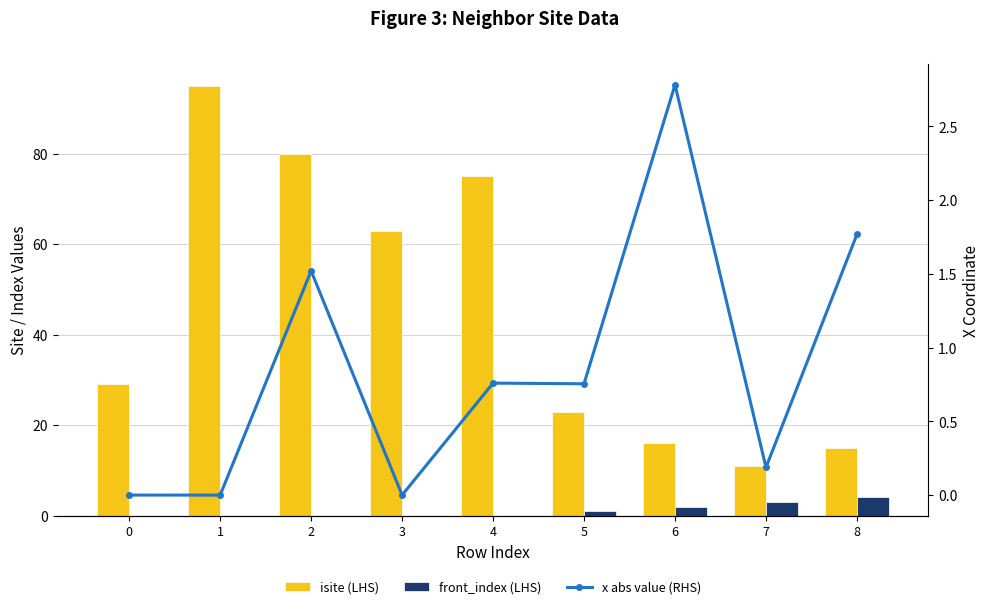

At how many categories does at least one series exceed 10?

9